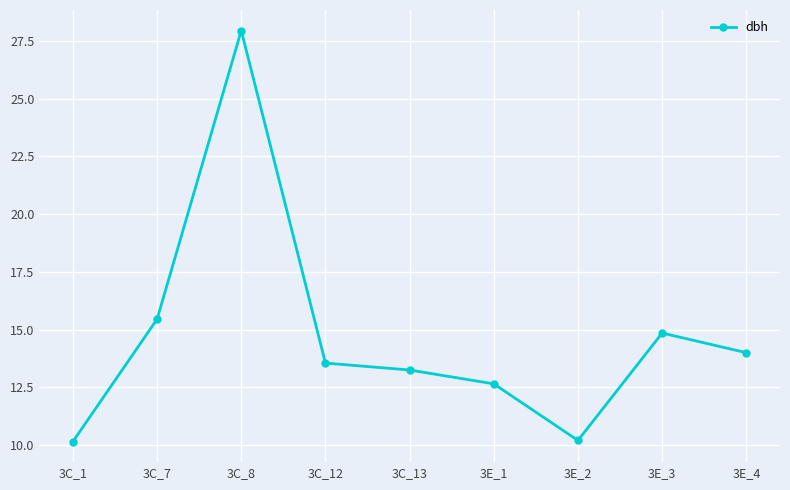

Which has a higher value, 3C_8 or 3E_1?

3C_8